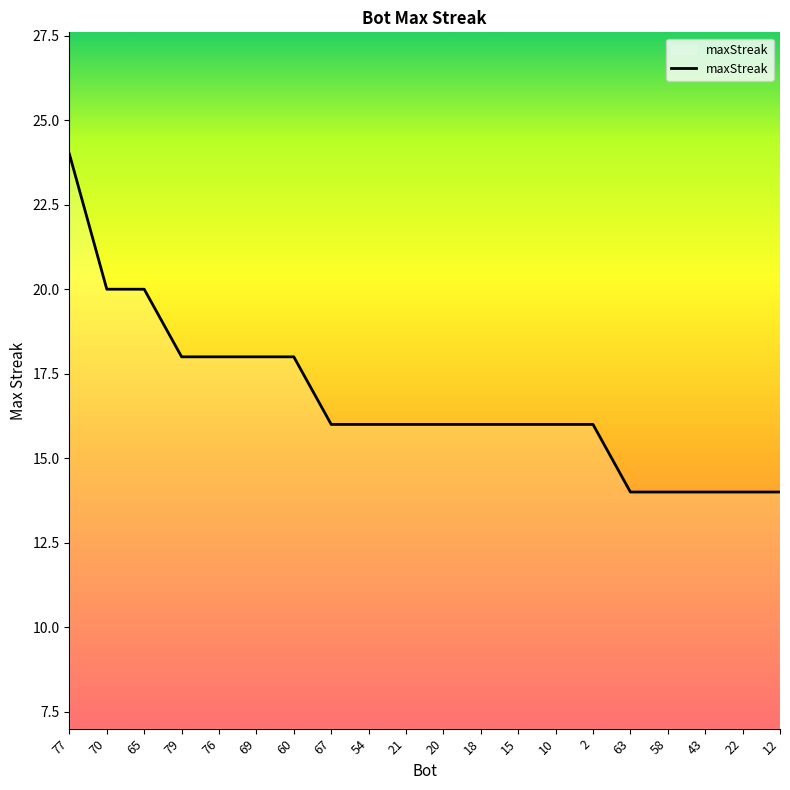

What is the difference between the values at 22 and 65?

6